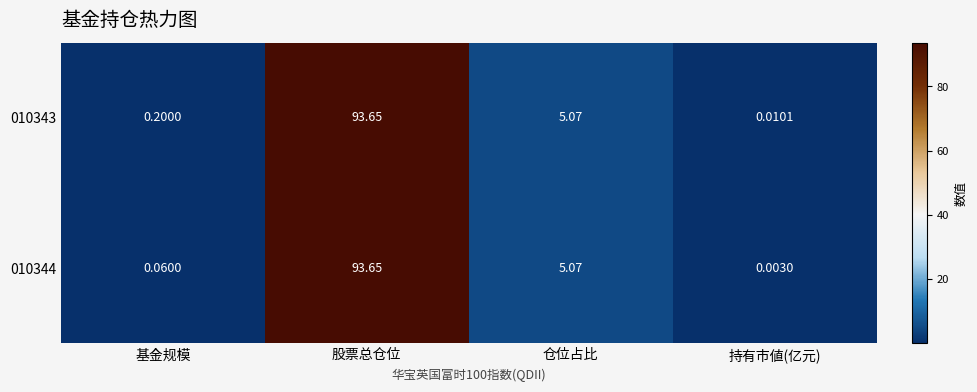

How many series are shown in this chart?

2